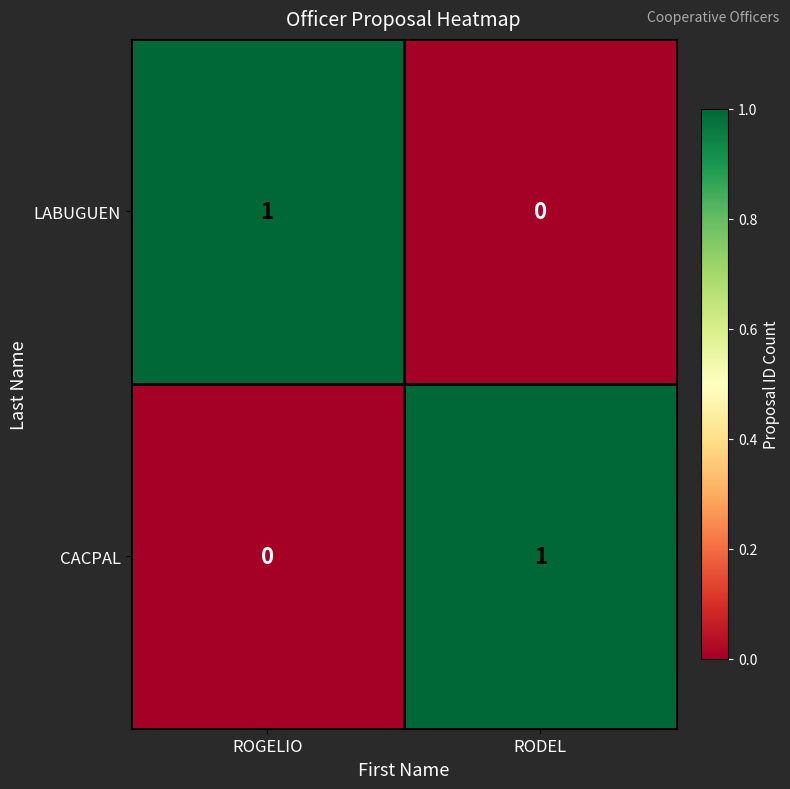

The value of CACPAL at RODEL is 0. True or false?

False